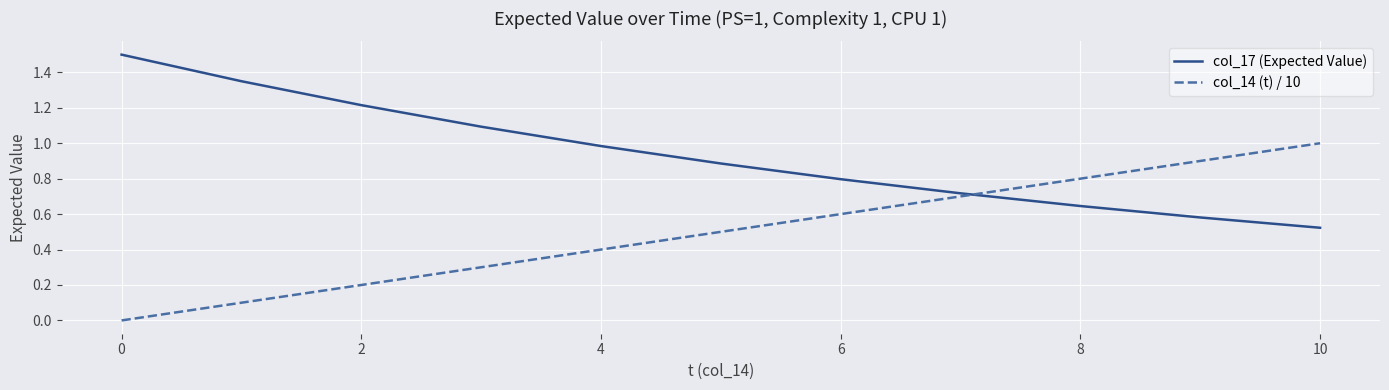

What is the maximum value shown in the chart?

1.5